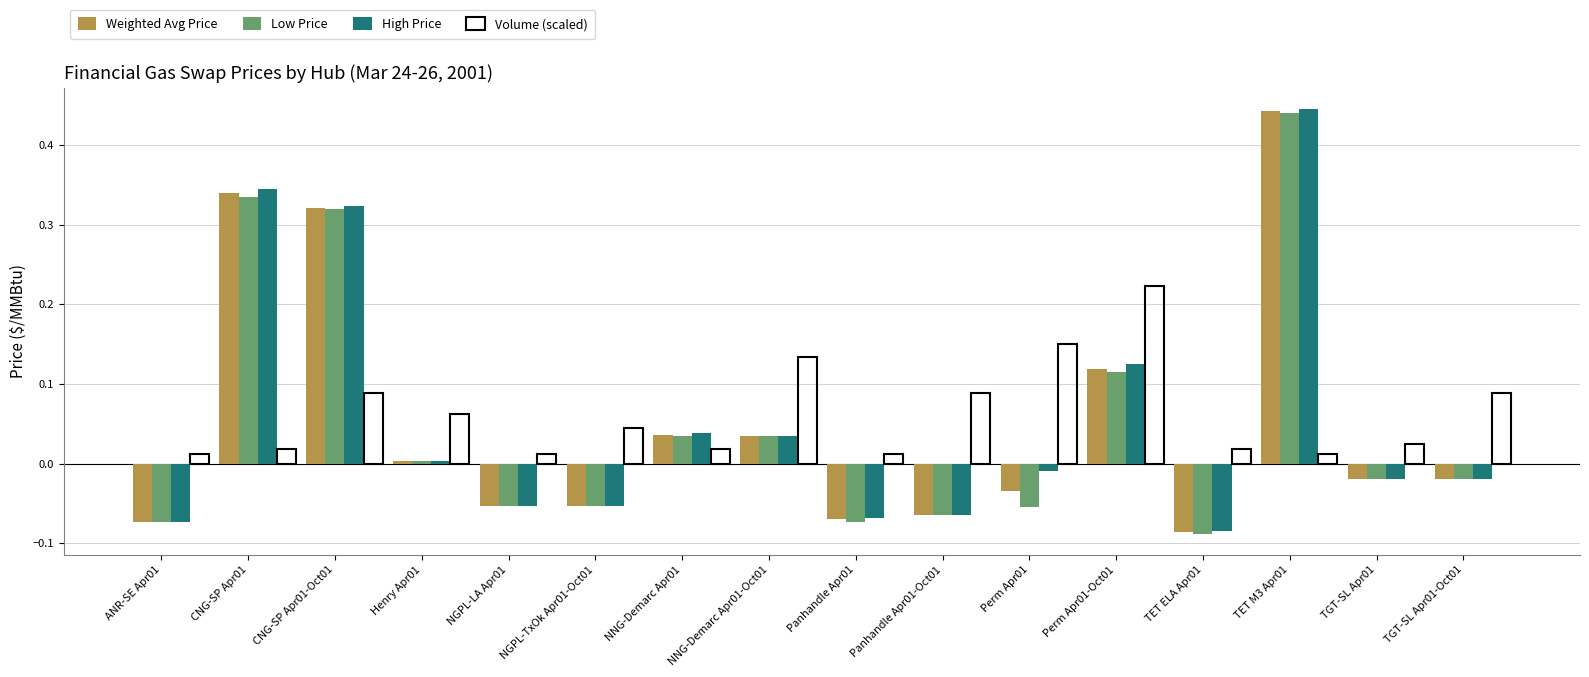

At which label does Weighted Avg Price reach its peak?

TET M3 Apr01